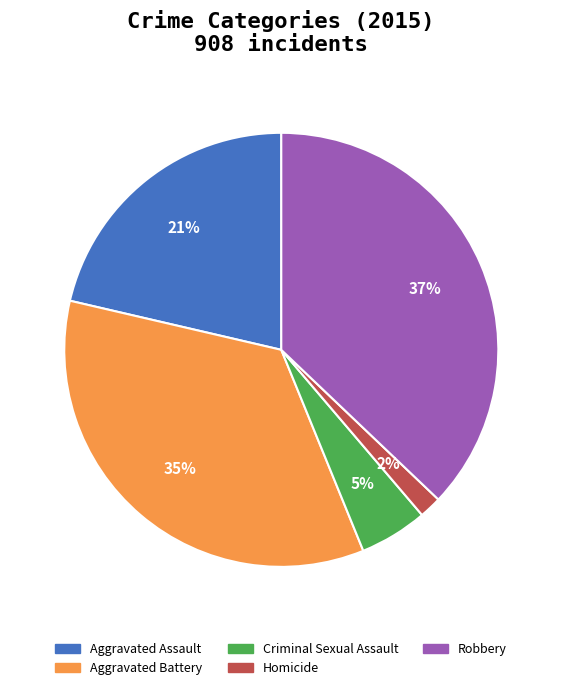

To the nearest percent, what portion does Aggravated Assault represent?

21%